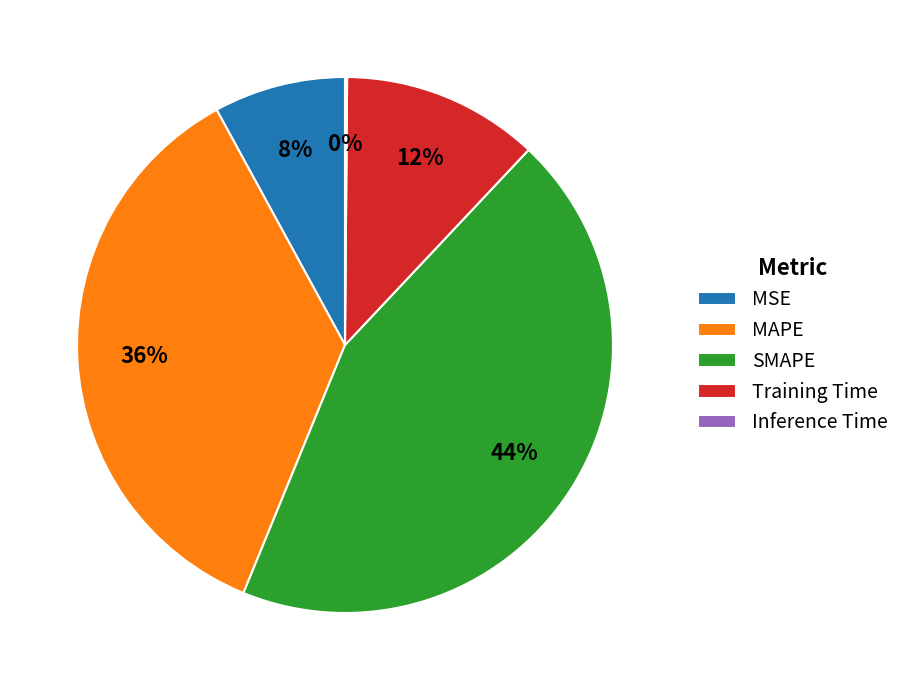

Which category has the biggest portion of the pie?

SMAPE